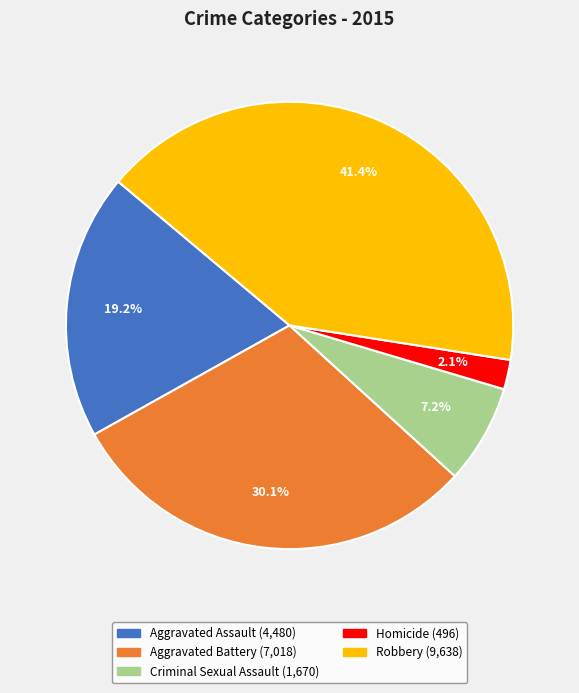

True or false: Aggravated Assault accounts for 19% of the total.

True